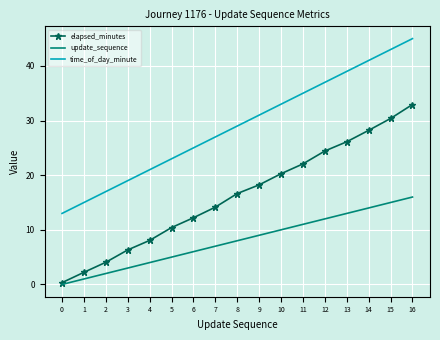

Rank the categories by elapsed_minutes value from highest to lowest.

16, 15, 14, 13, 12, 11, 10, 9, 8, 7, 6, 5, 4, 3, 2, 1, 0